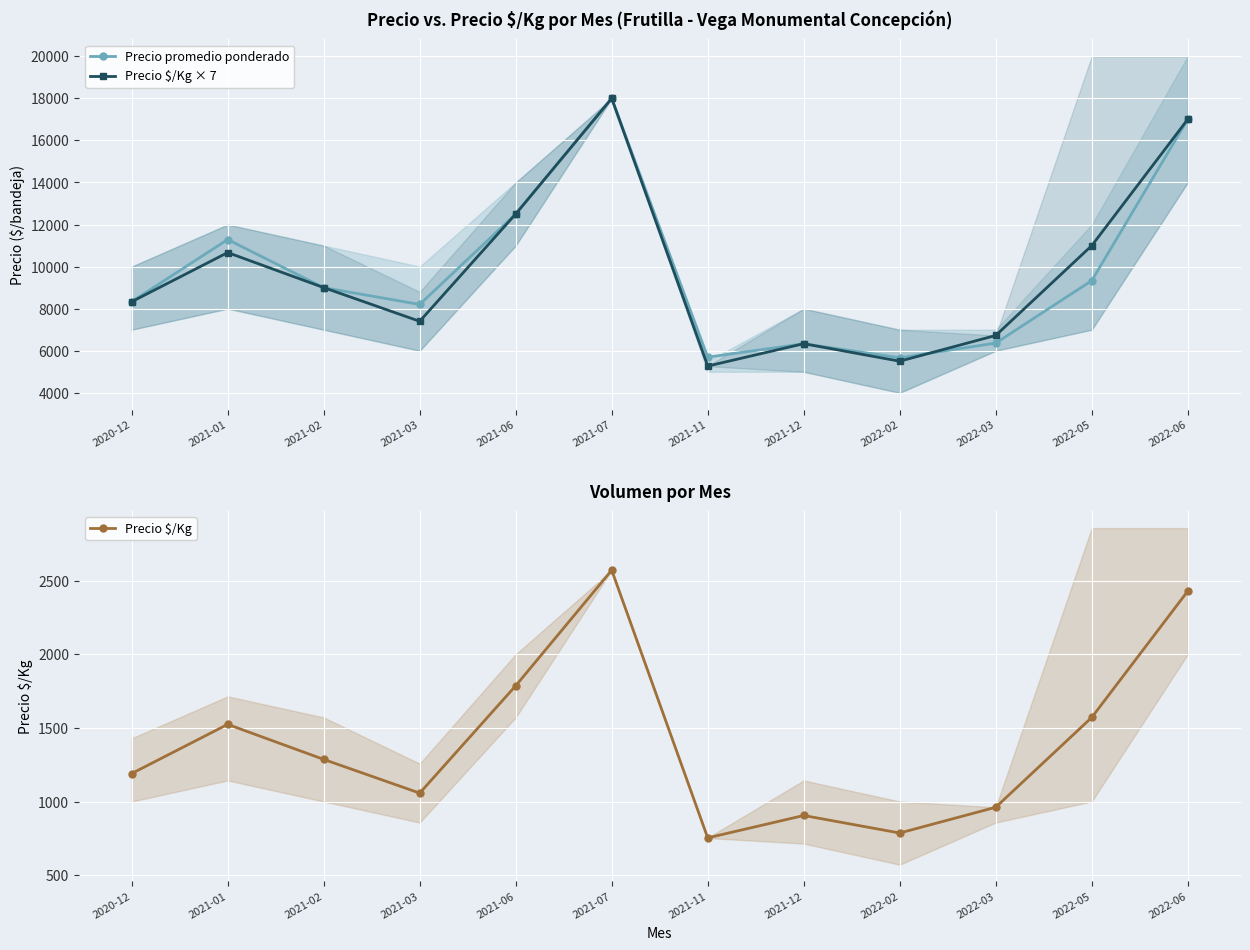

Where is Precio promedio ponderado nearest to the value 11833?

2021-01